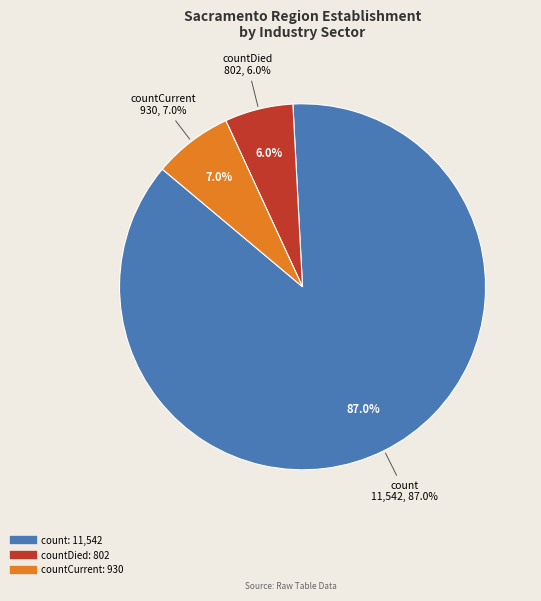

What percentage is NOT represented by countCurrent?

93.0%